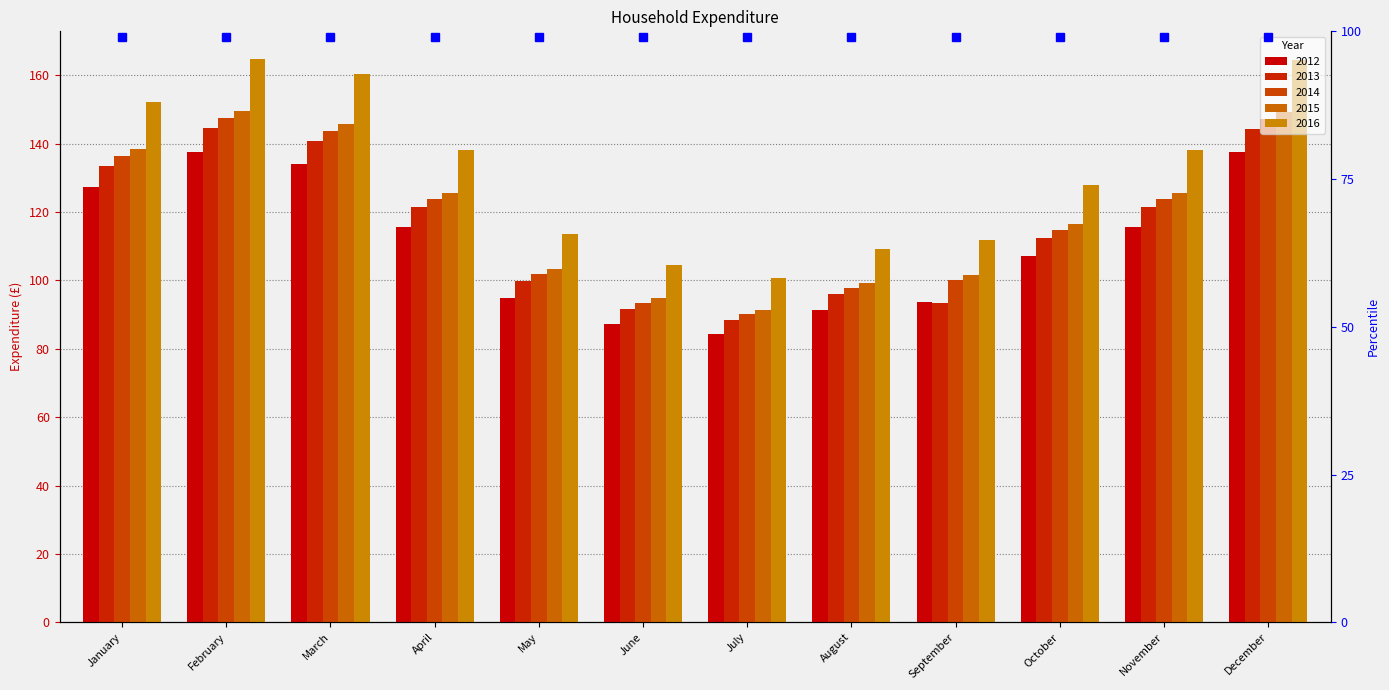

At which label does 2012 reach its minimum?

July